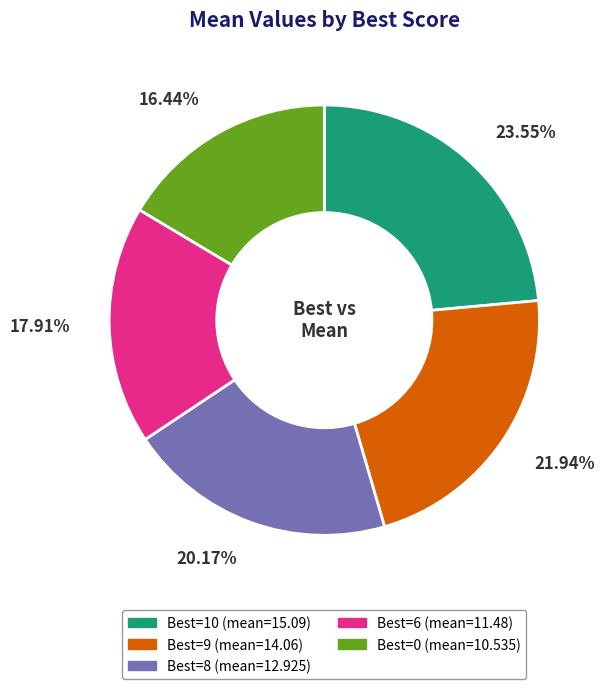

Rank the categories by value from lowest to highest.

0, 6, 8, 9, 10